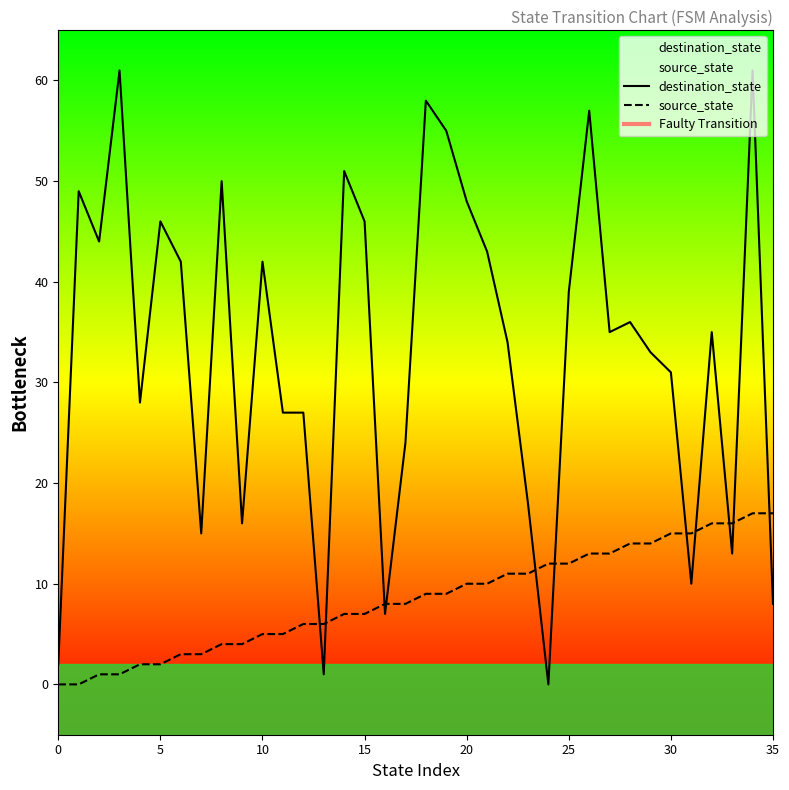

Is it true that destination_state equals 61 at 15?

False